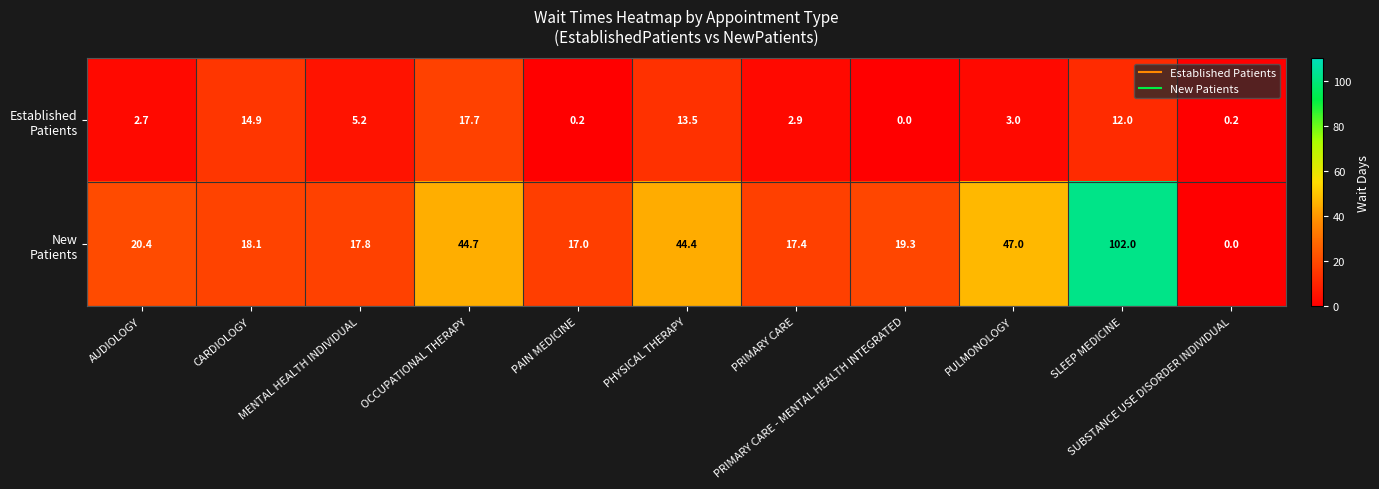

At how many categories does at least one series exceed 65?

1